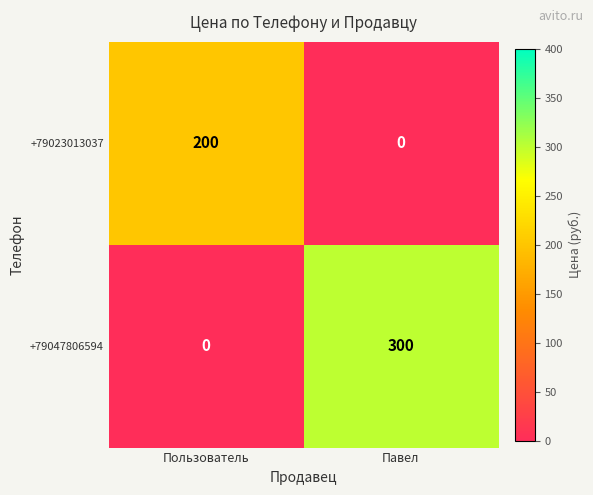

Read the +79023013037 value at Пользователь.

200